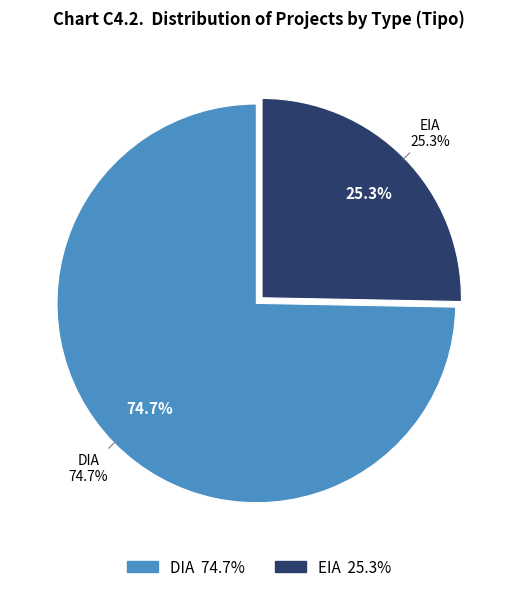

The EIA slice represents 40% of the pie. True or false?

False